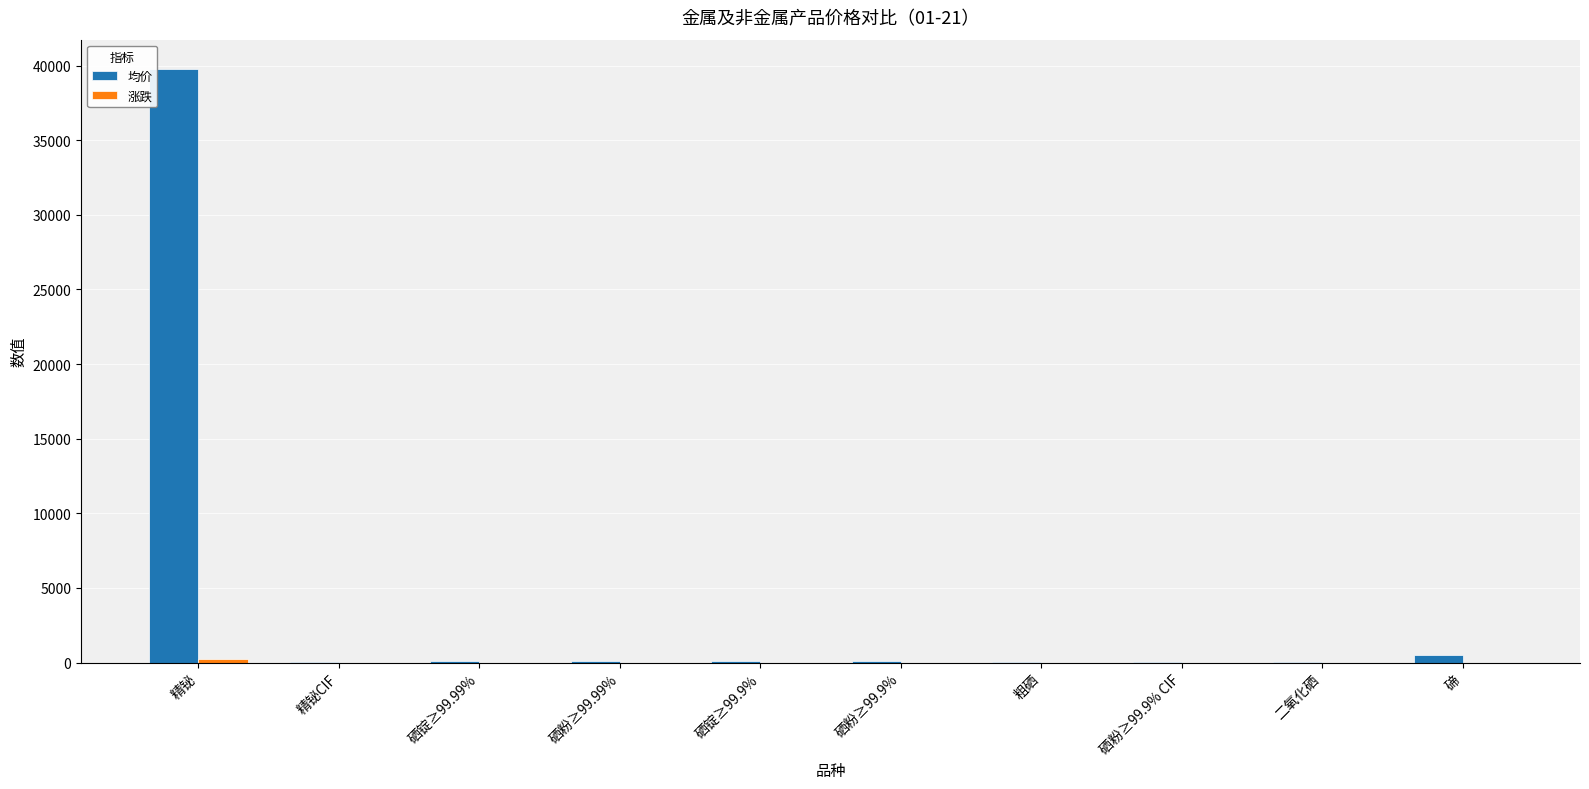

What is the sum of all 均价 values?

40811.8